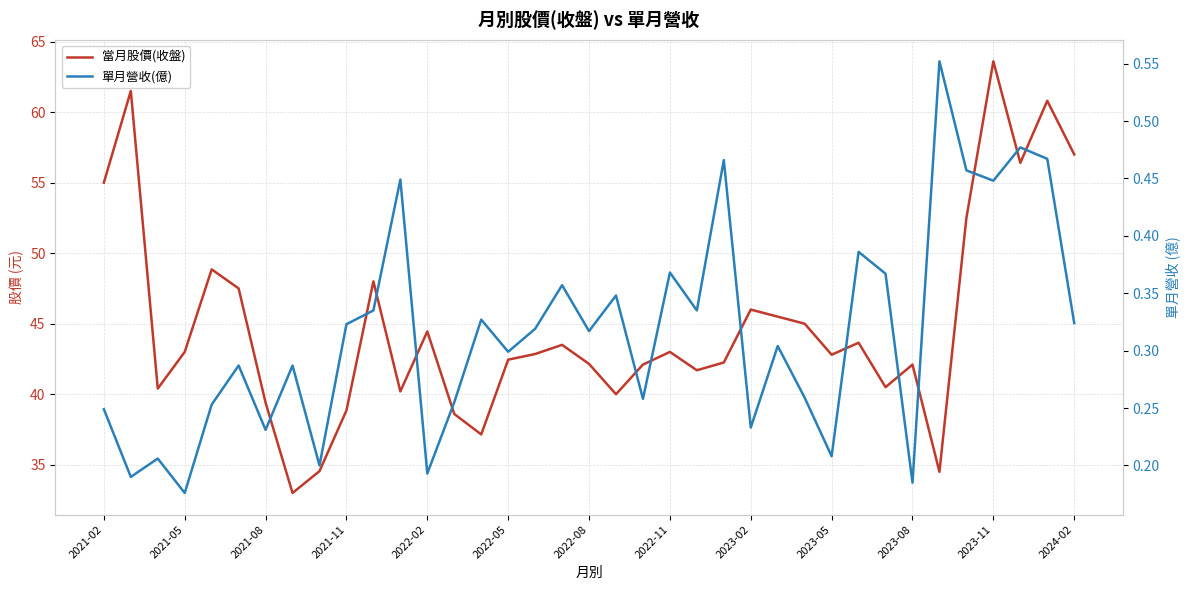

Where does the 當月股價(收盤) series first go above 42?

2021-02